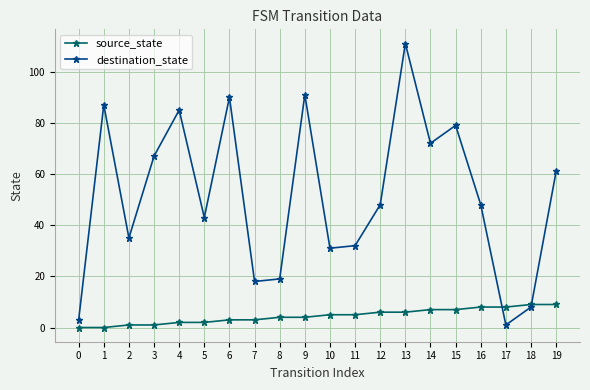

True or false: destination_state has a value of 1 at 17.

True